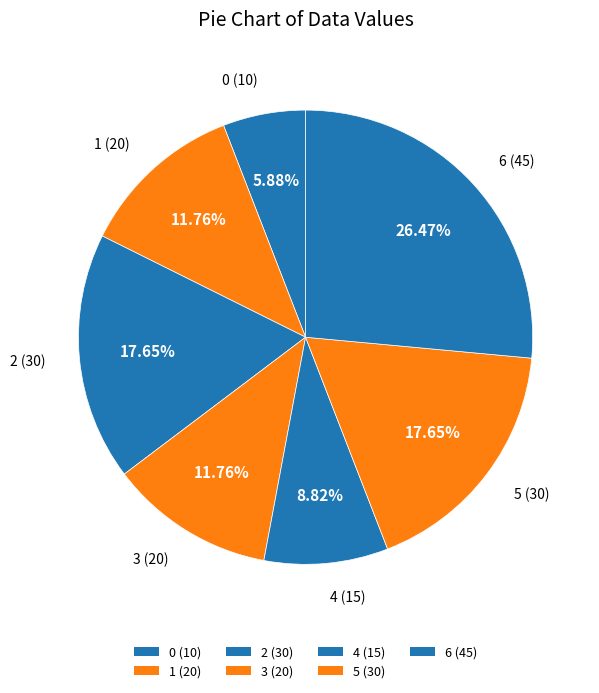

Does 3 represent more than half of the total?

No